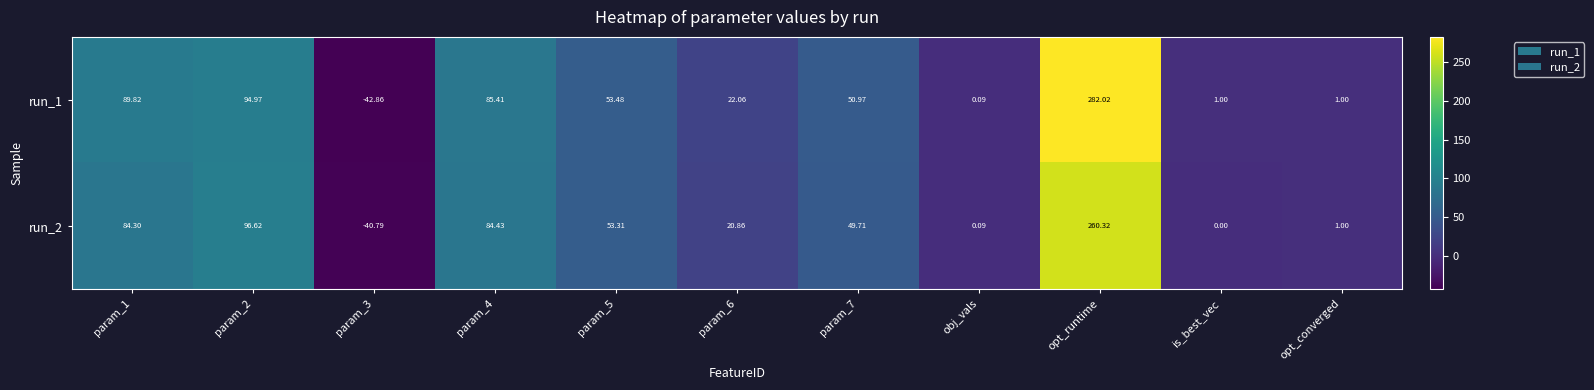

How many categories are shown in the chart?

11